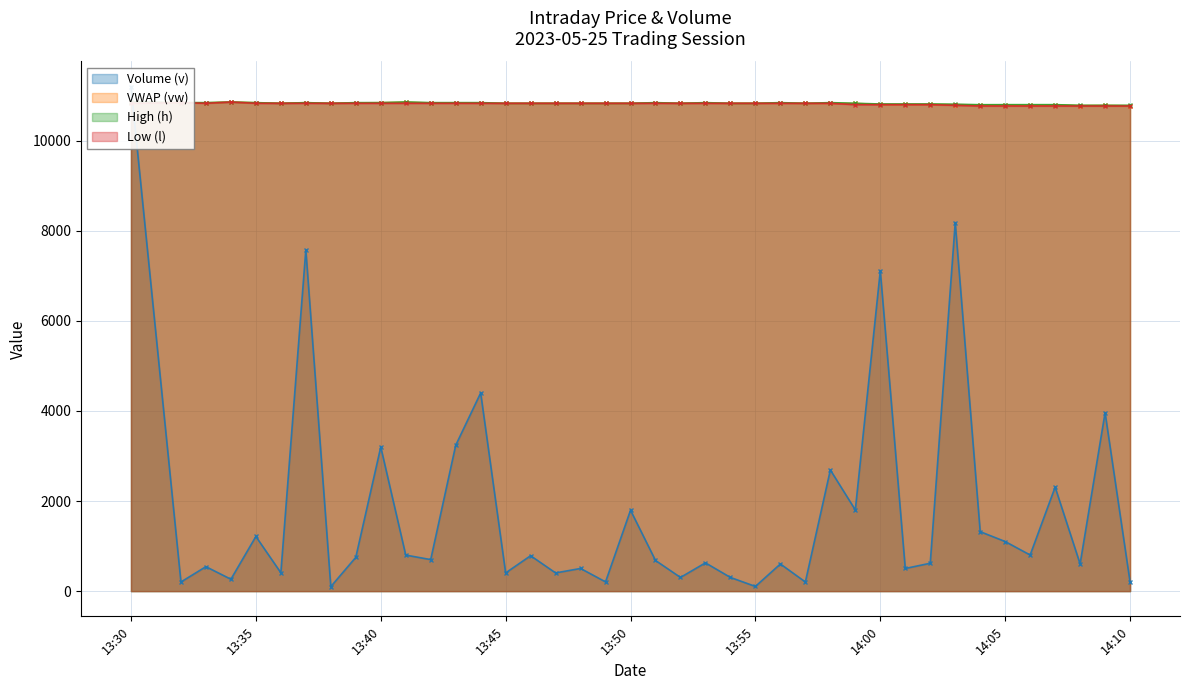

How many values in the VWAP (vw) series are below 10830?

12